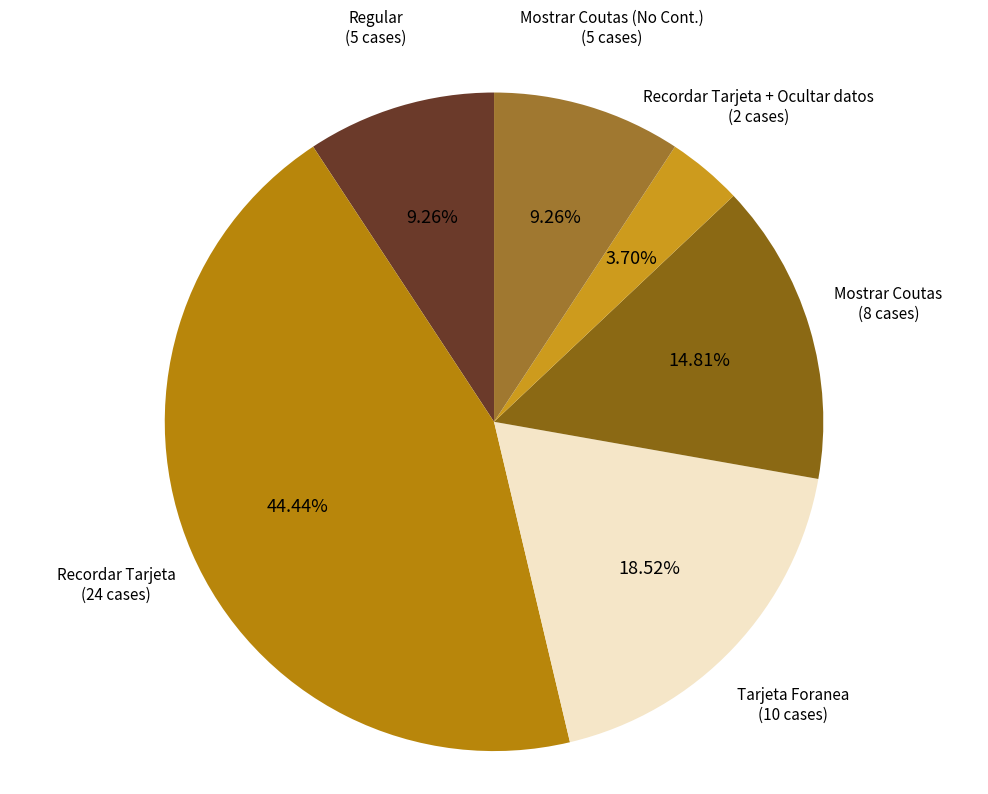

Which category has the smallest portion of the pie?

Recordar Tarjeta + Ocultar datos